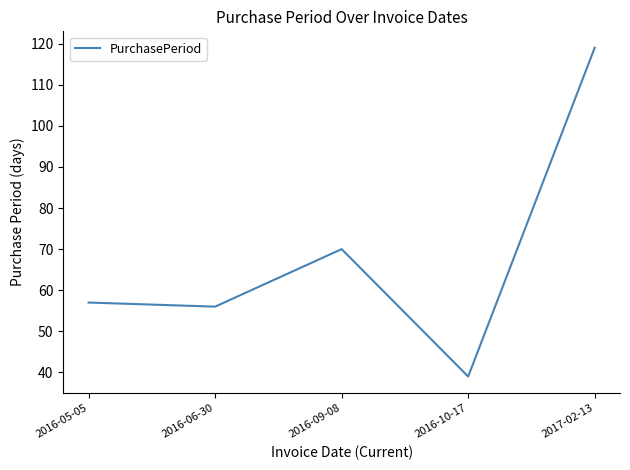

The chart shows a value of 119 at 2017-02-13. True or false?

True